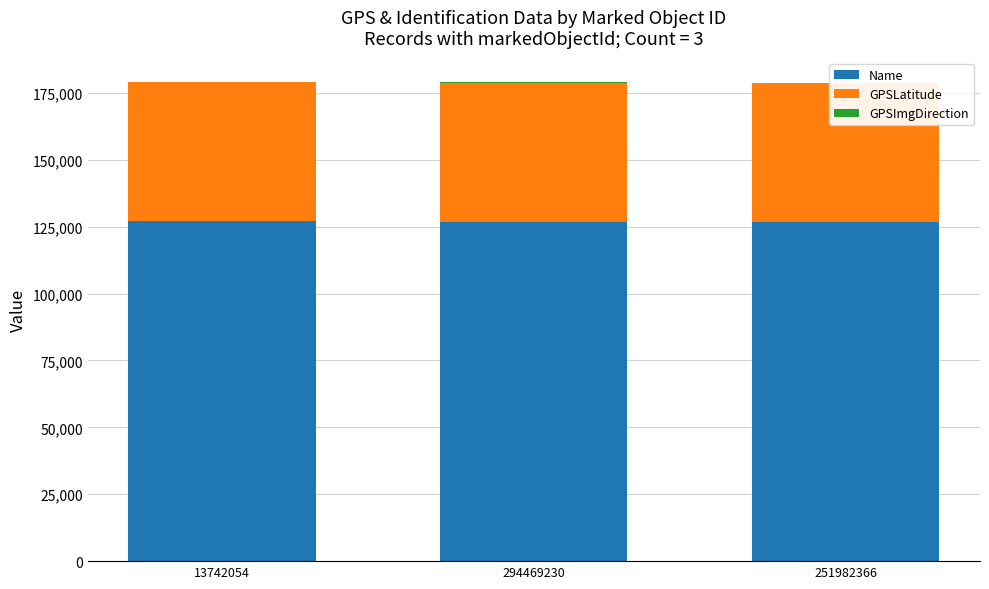

True or false: GPSLatitude has a value of 51965.8 at 294469230.

True